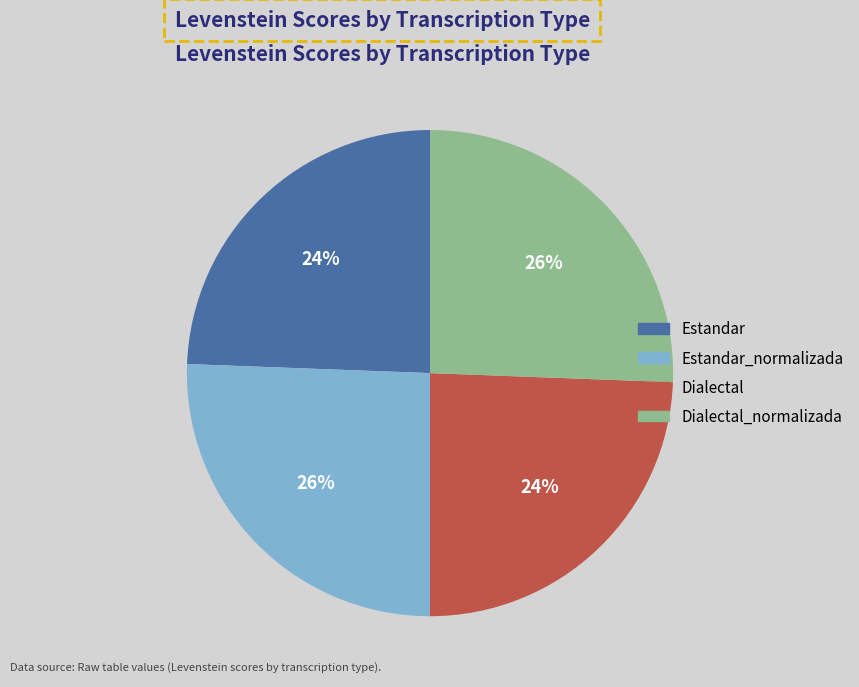

To the nearest percent, what is the average slice percentage?

25%